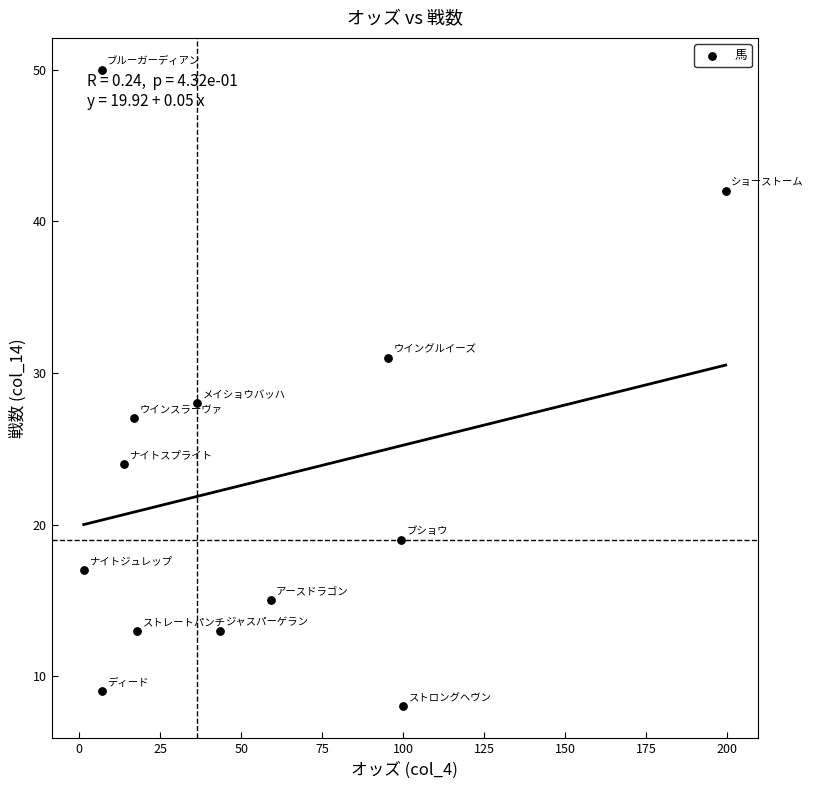

What Y value in the scatter plot is closest to 29?

28